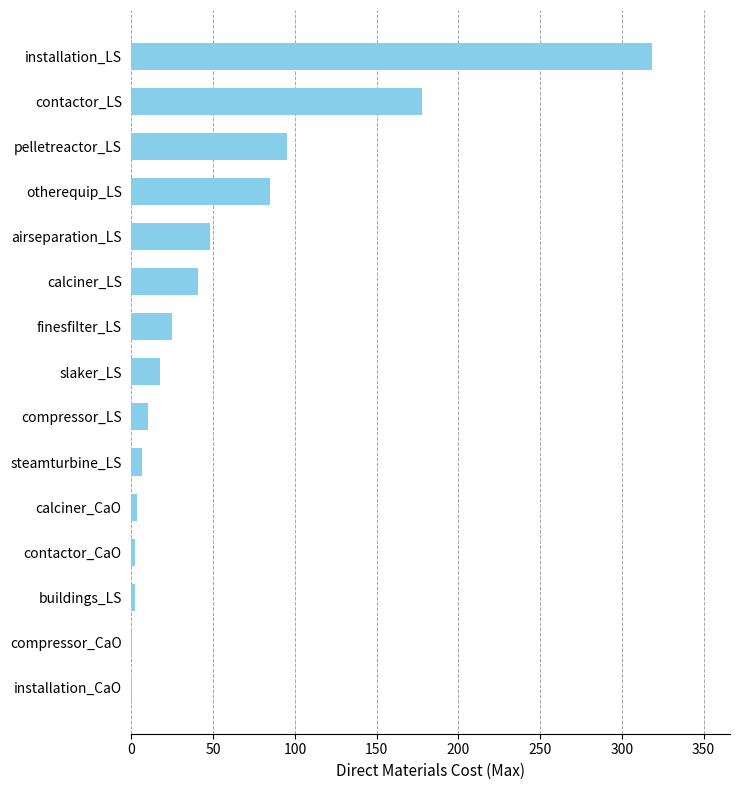

What is the maximum value shown in the chart?

318.4